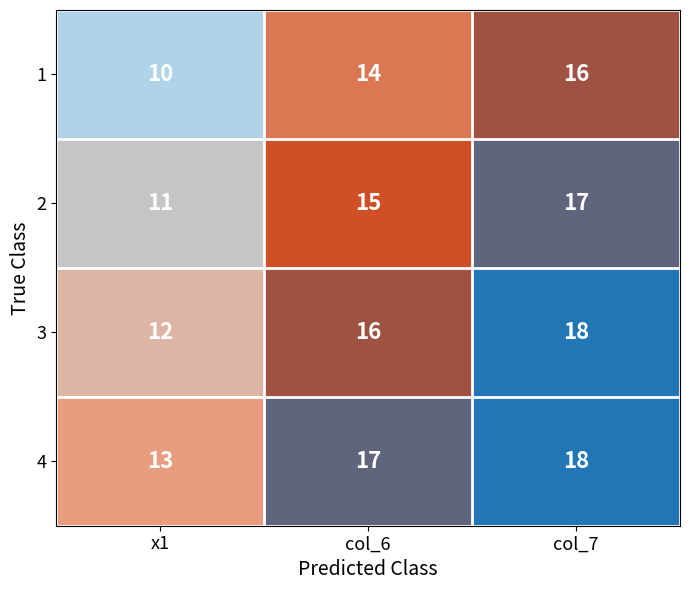

True or false: 1 has a value of 14 at col_6.

True